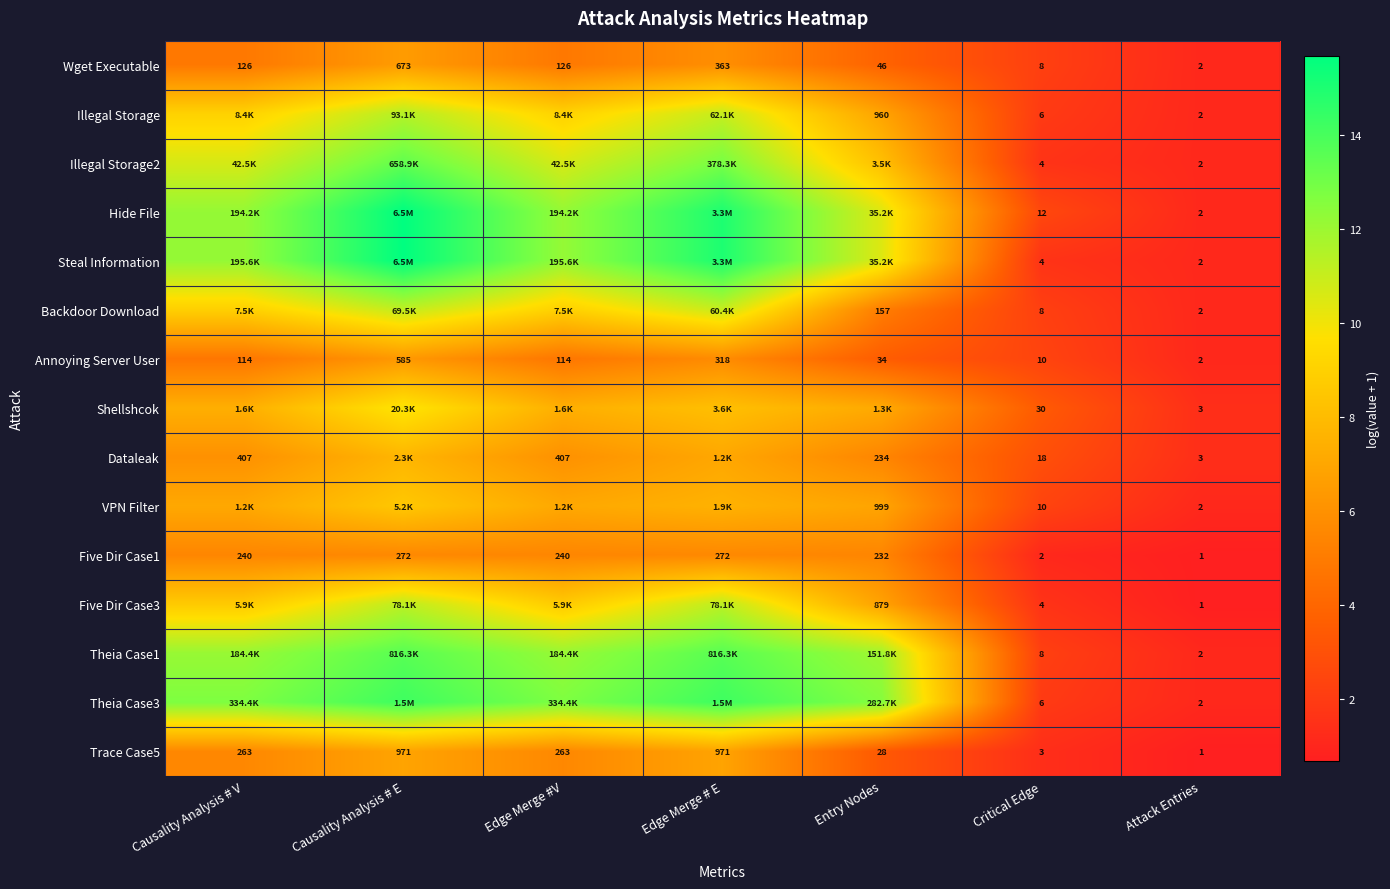

Where is Five Dir Case1 nearest to the value 136?

Entry Nodes